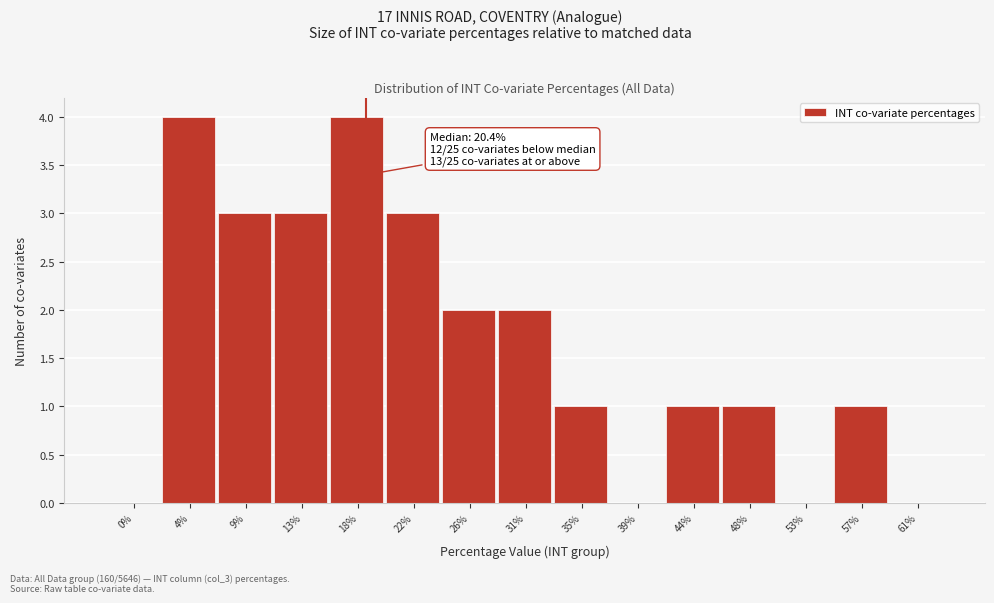

Reading right to left, list all the values displayed in this chart.

61%=0	57%=1	53%=0	48%=1	44%=1	39%=0	35%=1	31%=2	26%=2	22%=3	18%=4	13%=3	9%=3	4%=4	0%=0